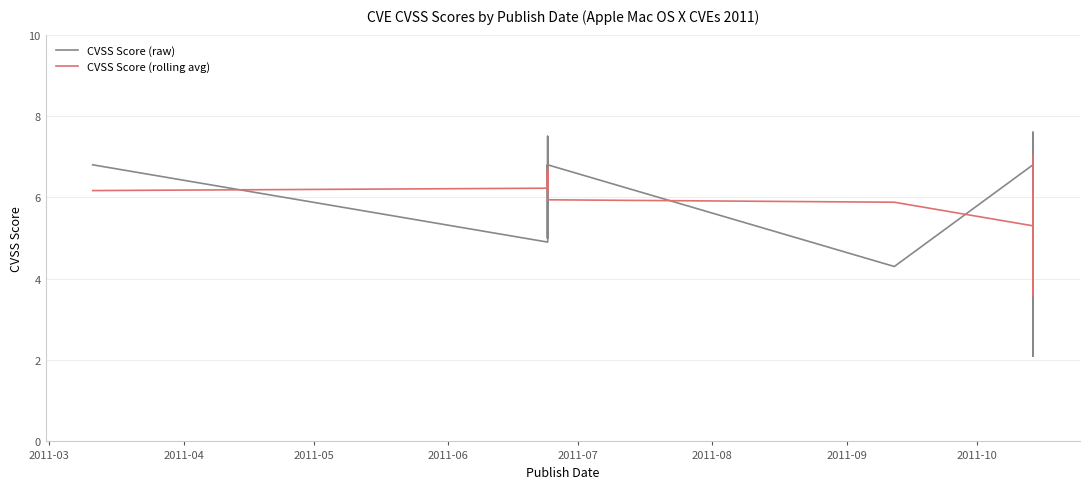

Rank the series by their average value, from highest to lowest.

CVSS Score (rolling avg), CVSS Score (raw)